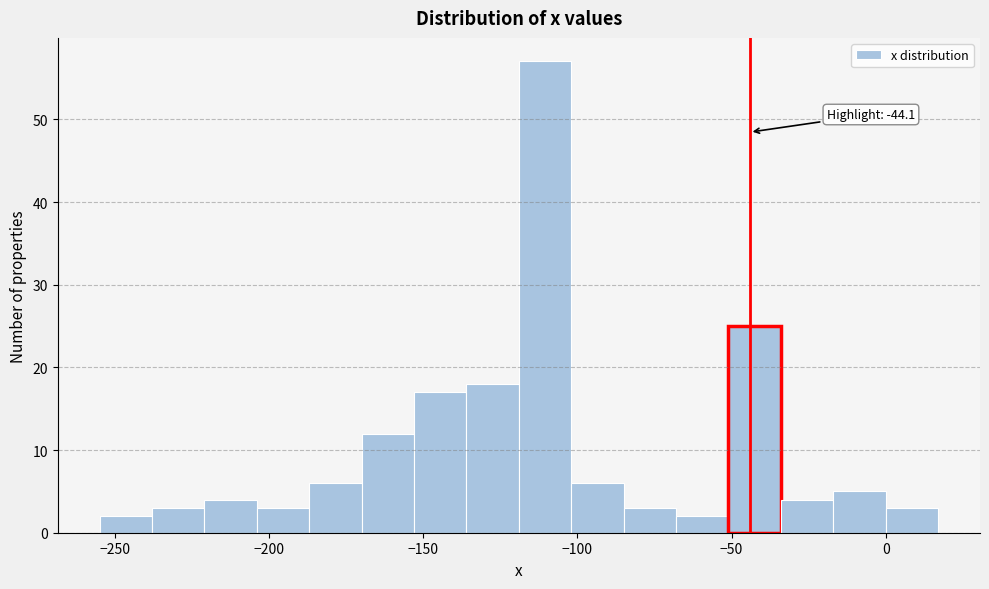

Around what value on the x-axis is the tallest bar? Give the approximate position of its centre, as read against the axis.

-110